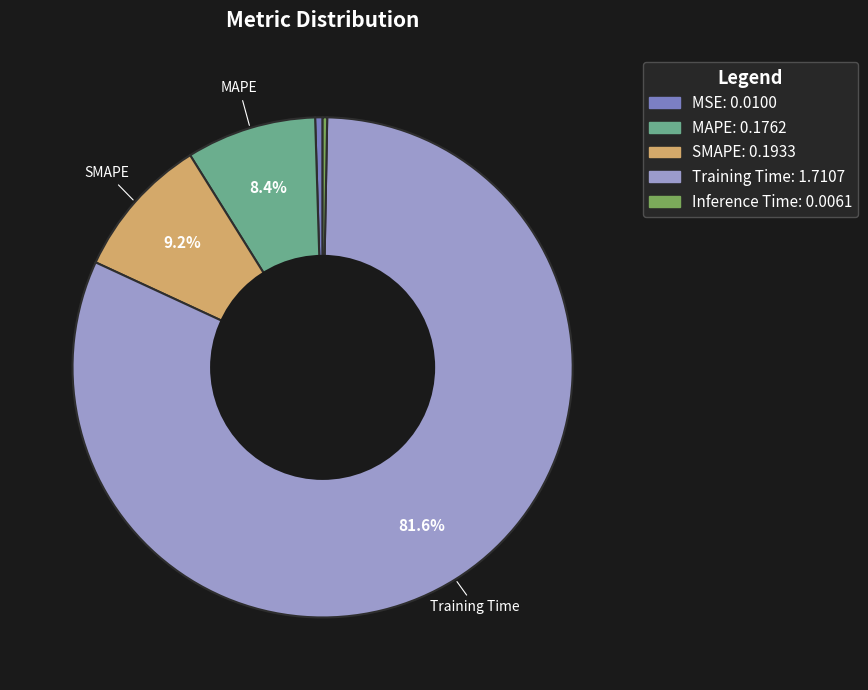

Is there any slice that represents more than half of the pie?

Yes